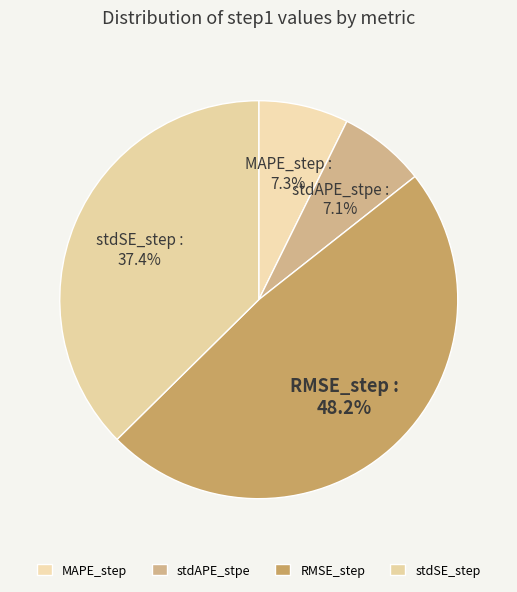

To the nearest percent, what portion does stdAPE_stpe represent?

7%